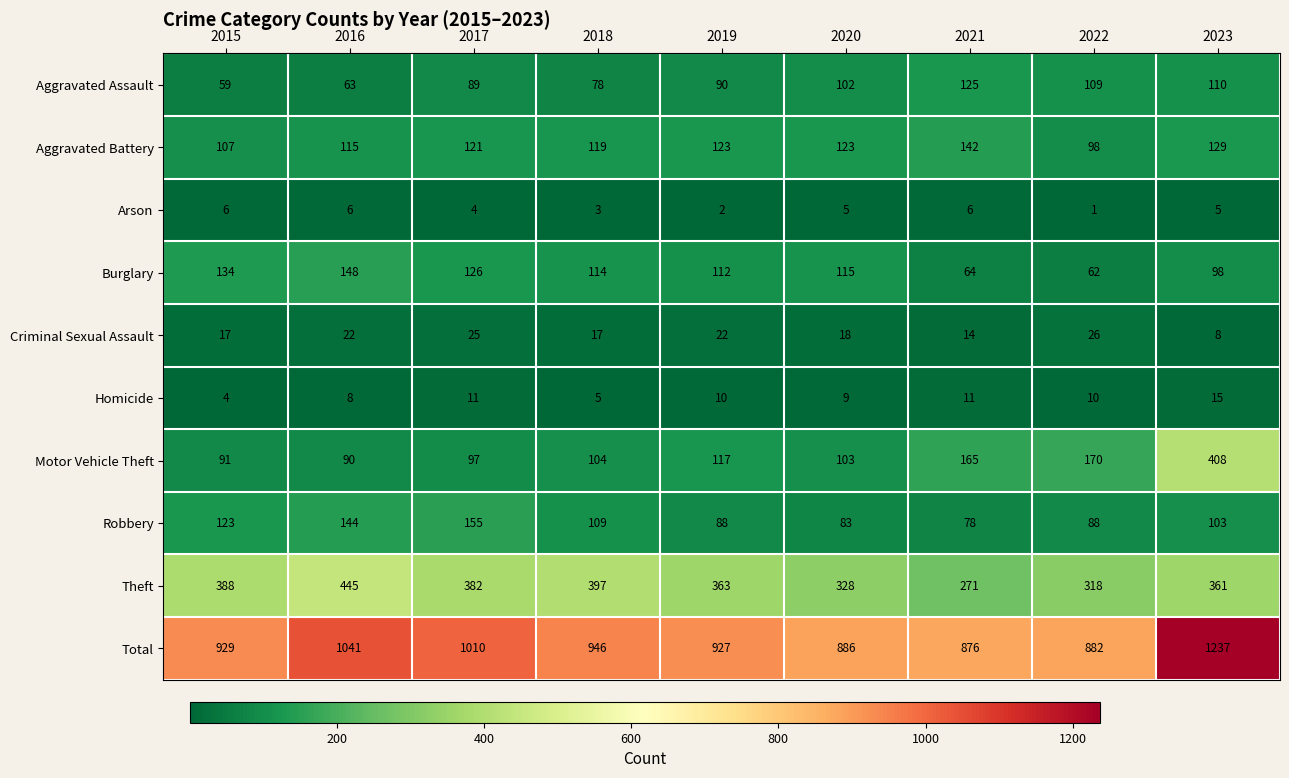

Where does the Arson series first go above 5?

2015